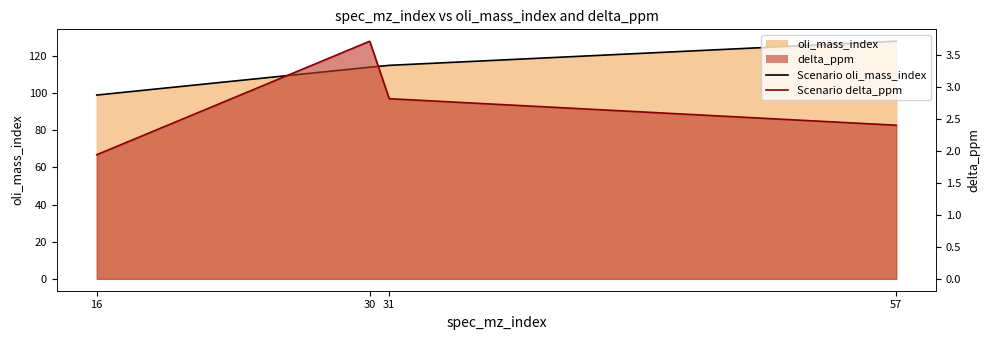

How many data points in delta_ppm are above 2?

3